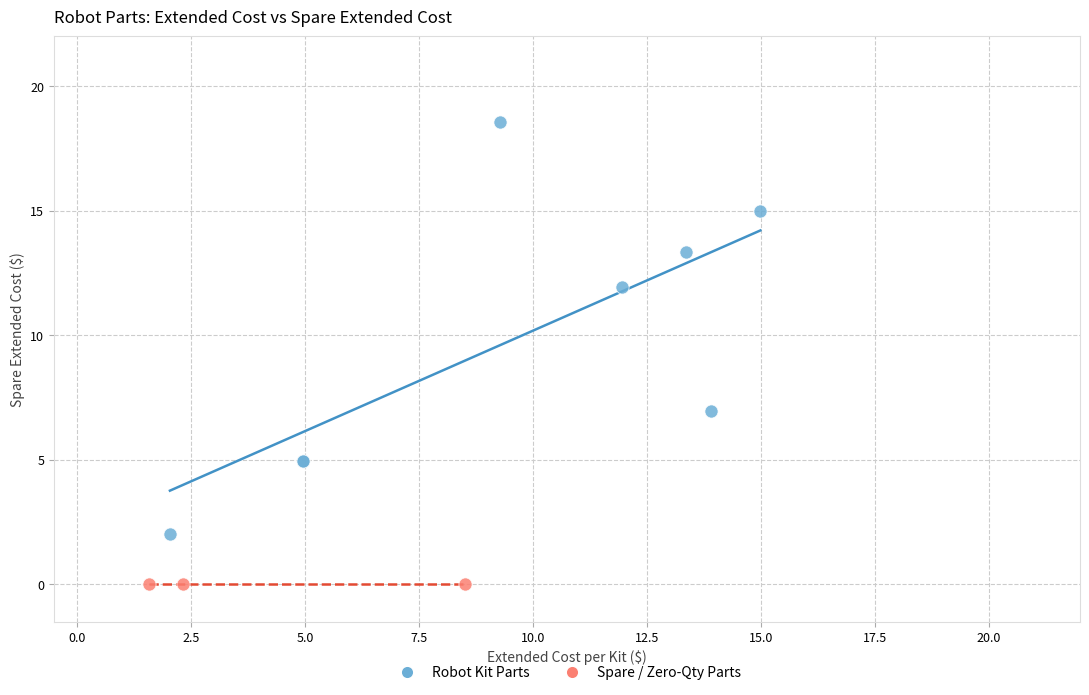

What are all the series names shown in the legend?

Robot Kit Parts, Spare / Zero-Qty Parts